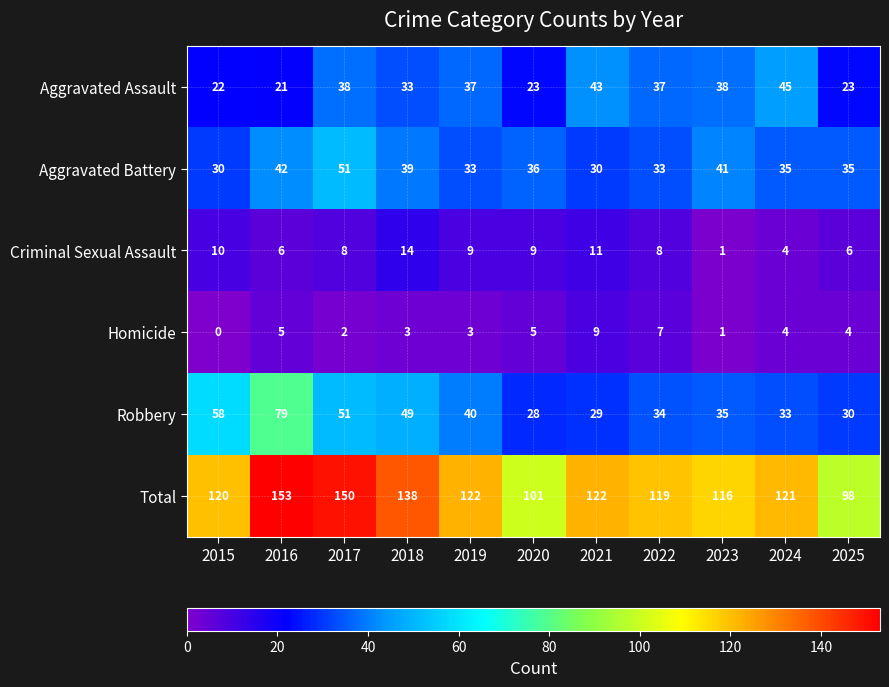

Rank the series at 2025 from lowest to highest value.

Homicide, Criminal Sexual Assault, Aggravated Assault, Robbery, Aggravated Battery, Total